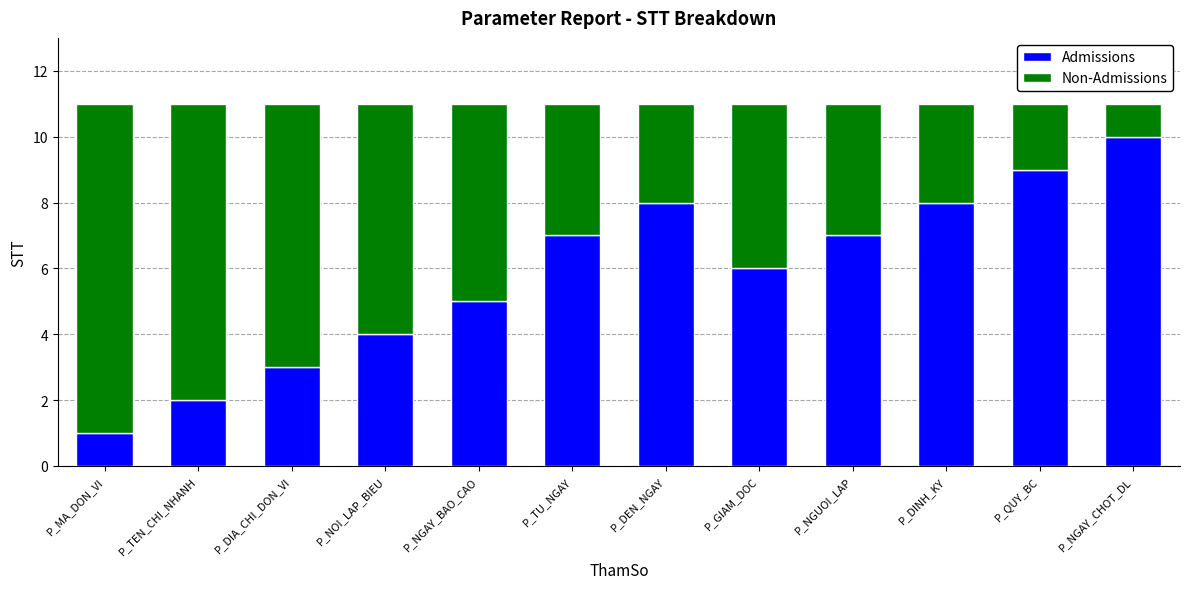

What is the total value across all series at P_NOI_LAP_BIEU?

11